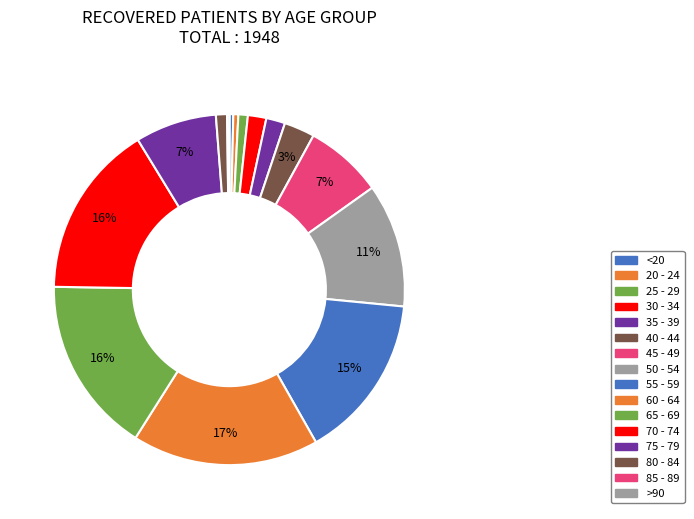

What is the smallest slice in the pie chart?

>90